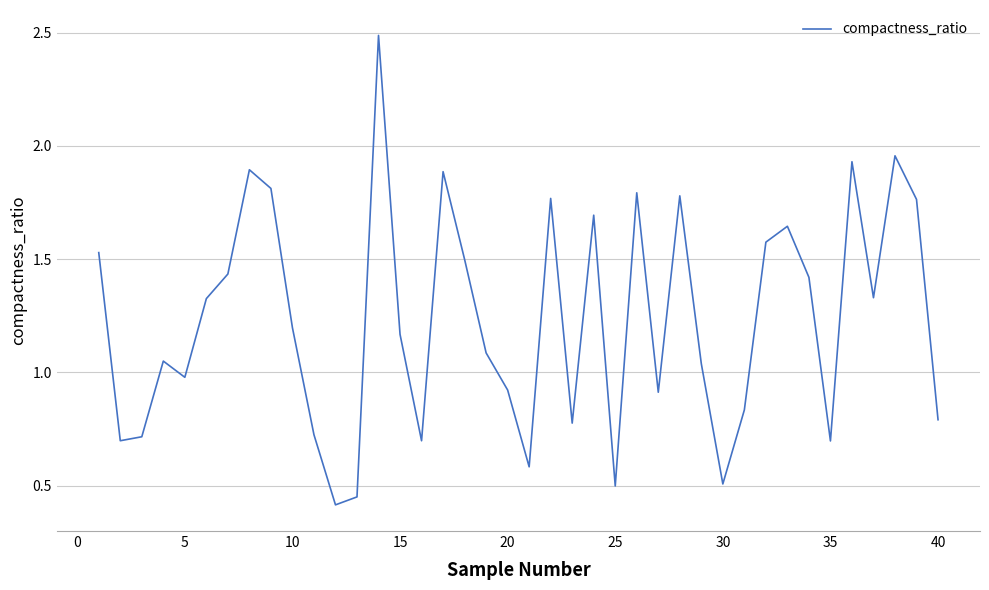

What is the difference between the maximum and minimum values?

2.1